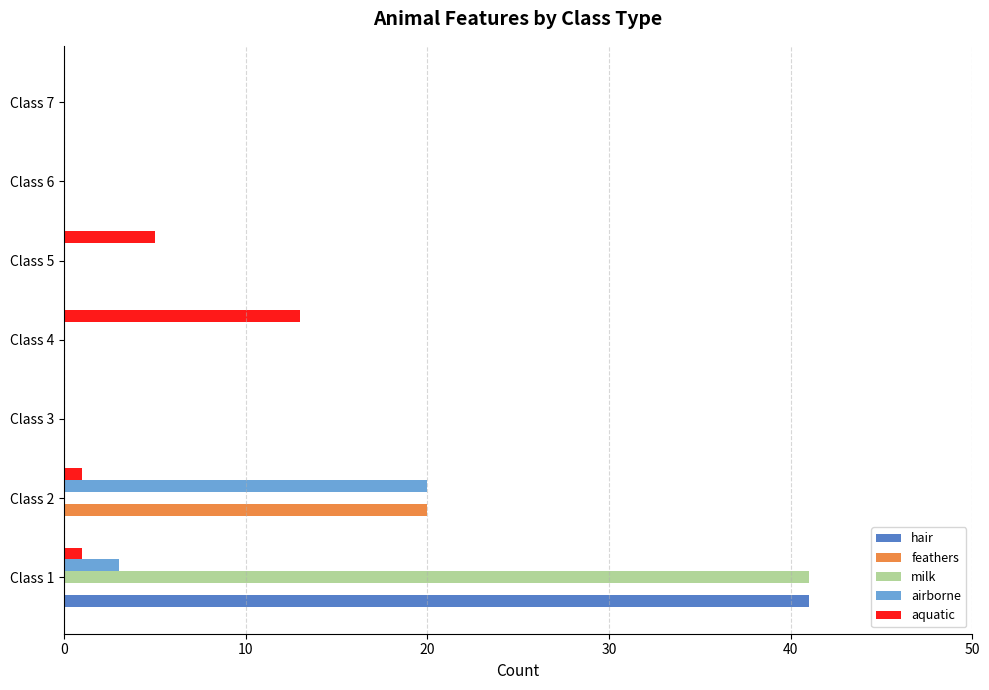

Where is airborne nearest to the value 10?

Class 1